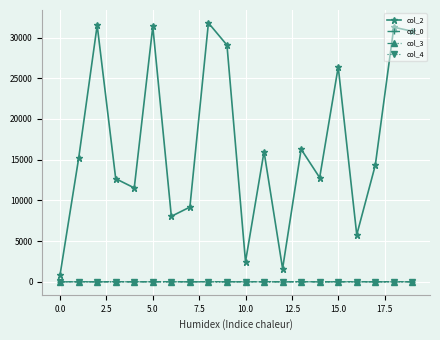

True or false: col_0 and col_4 cross at least once.

False